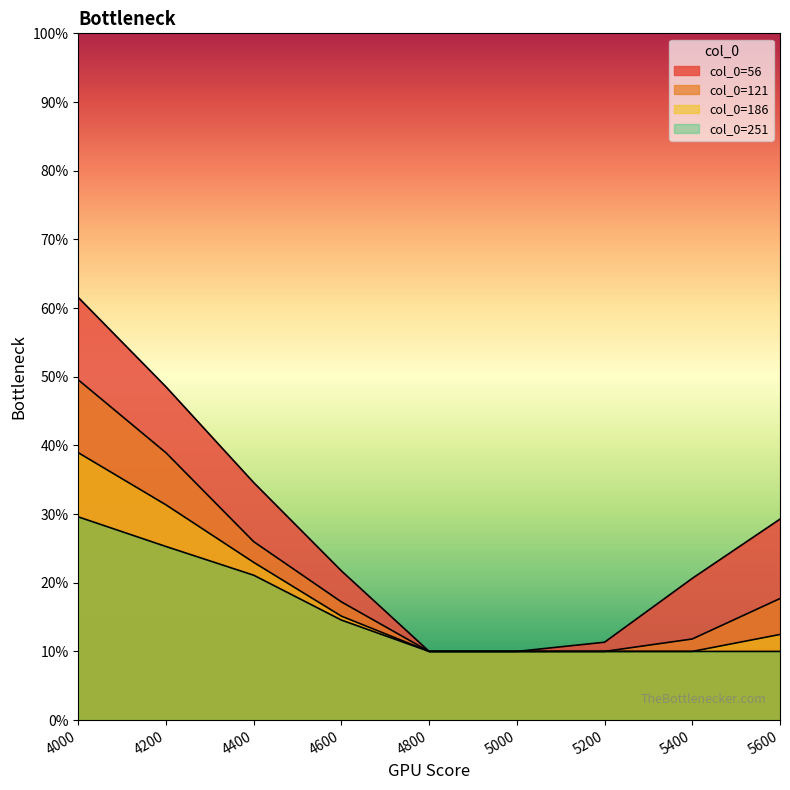

Rank the series by their maximum value, from lowest to highest.

251, 186, 121, 56